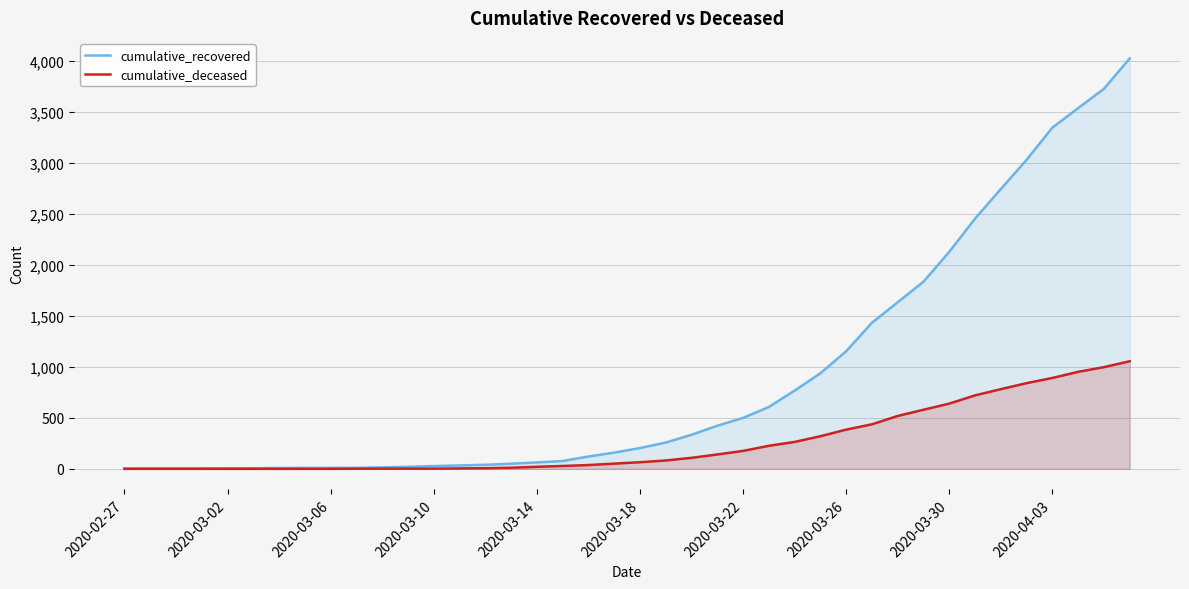

How many lines are shown in the chart?

2